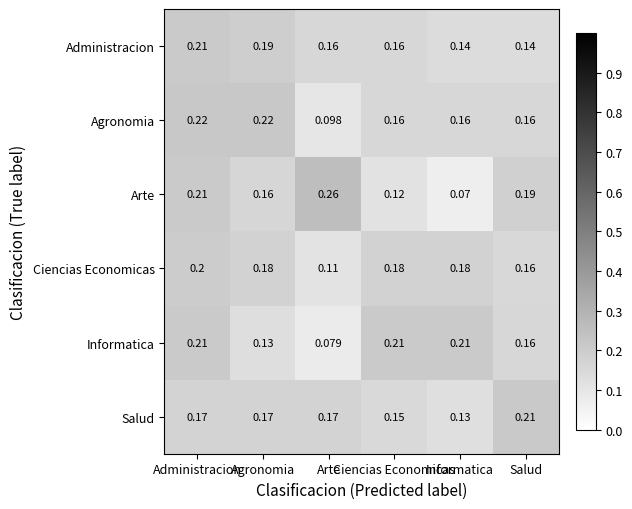

Reading left to right, transcribe all the data shown in this chart.

Administracion: Administracion=0.2	Agronomia=0.2	Arte=0.2	Ciencias Economicas=0.2	Informatica=0.1	Salud=0.1
Agronomia: Administracion=0.2	Agronomia=0.2	Arte=0.1	Ciencias Economicas=0.2	Informatica=0.2	Salud=0.2
Arte: Administracion=0.2	Agronomia=0.2	Arte=0.3	Ciencias Economicas=0.1	Informatica=0.1	Salud=0.2
Ciencias Economicas: Administracion=0.2	Agronomia=0.2	Arte=0.1	Ciencias Economicas=0.2	Informatica=0.2	Salud=0.2
Informatica: Administracion=0.2	Agronomia=0.1	Arte=0.1	Ciencias Economicas=0.2	Informatica=0.2	Salud=0.2
Salud: Administracion=0.2	Agronomia=0.2	Arte=0.2	Ciencias Economicas=0.1	Informatica=0.1	Salud=0.2